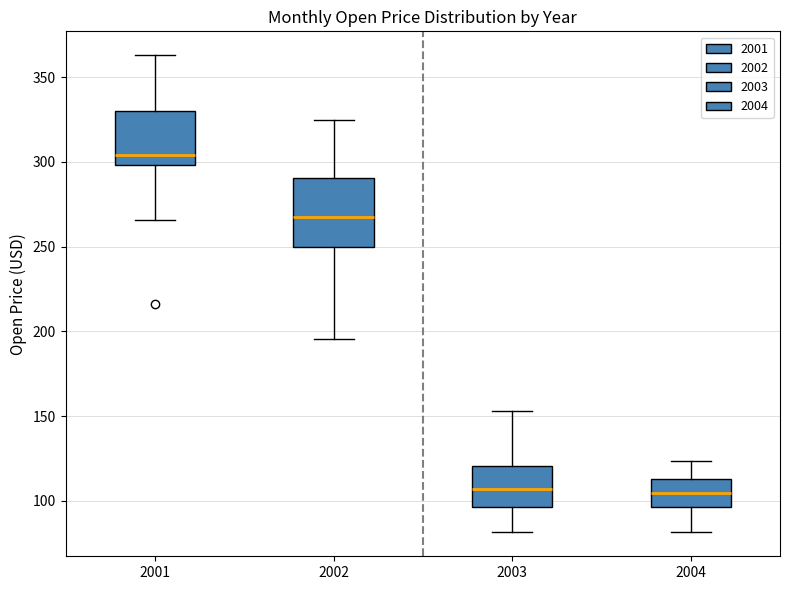

Reading left to right, transcribe this box plot: for each box, give where its median line is, the range the box spans, and where its two whiskers end, as read against the y-axis. The values are not printed on the chart, so give them approximately, as read against the axis.

2001: median 305, box 300 to 330, whiskers 265 to 365
2002: median 270, box 250 to 290, whiskers 195 to 325
2003: median 105, box 95 to 120, whiskers 80 to 155
2004: median 105, box 95 to 115, whiskers 80 to 125